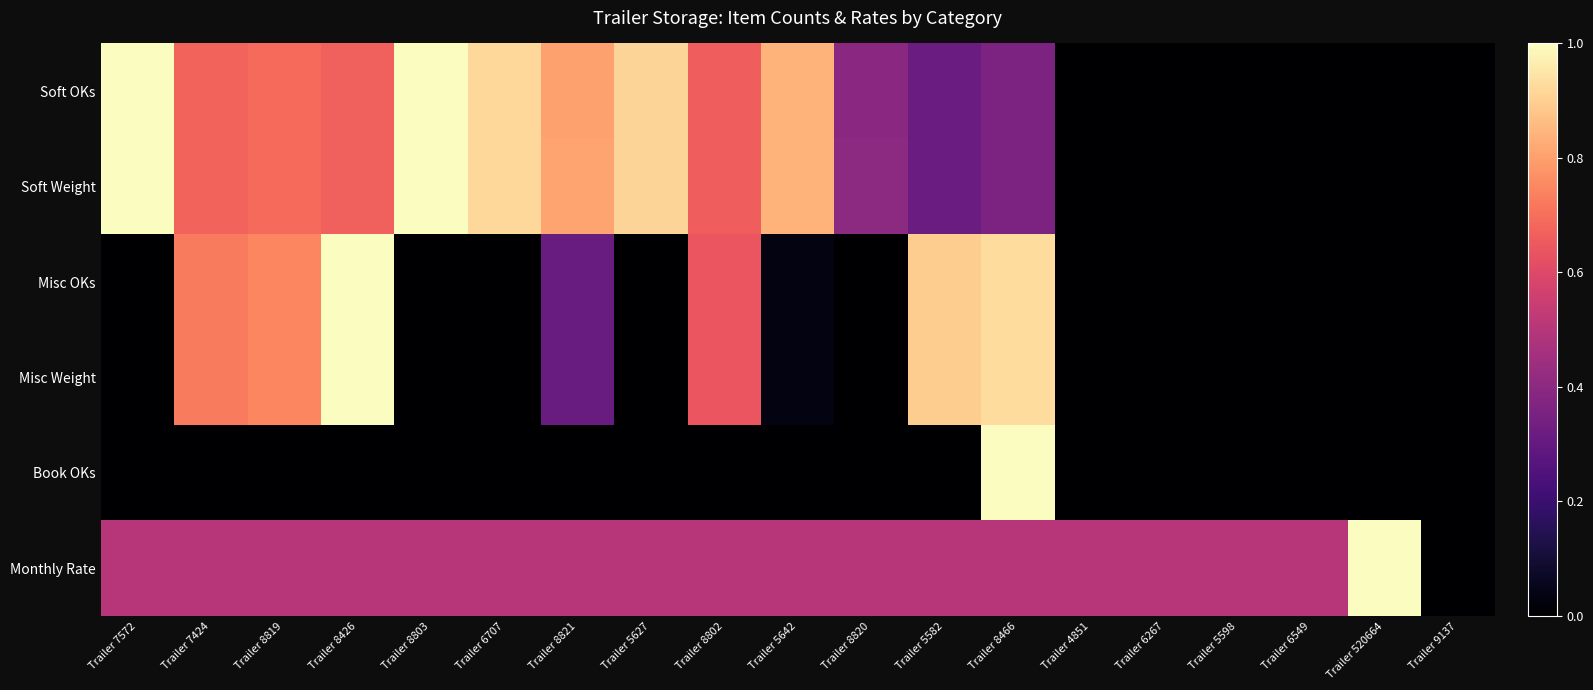

Reading left to right, extract all data points from this chart.

Soft OKs: Trailer 7572=1.0	Trailer 7424=0.7	Trailer 8819=0.7	Trailer 8426=0.7	Trailer 8803=1.0	Trailer 6707=0.9	Trailer 8821=0.8	Trailer 5627=0.9	Trailer 8802=0.7	Trailer 5642=0.8	Trailer 8820=0.4	Trailer 5582=0.3	Trailer 8466=0.4	Trailer 4851=0.0	Trailer 6267=0.0	Trailer 5598=0.0	Trailer 6549=0.0	Trailer 520664=0.0	Trailer 9137=0.0
Soft Weight: Trailer 7572=1.0	Trailer 7424=0.7	Trailer 8819=0.7	Trailer 8426=0.7	Trailer 8803=1.0	Trailer 6707=0.9	Trailer 8821=0.8	Trailer 5627=0.9	Trailer 8802=0.7	Trailer 5642=0.8	Trailer 8820=0.4	Trailer 5582=0.3	Trailer 8466=0.4	Trailer 4851=0.0	Trailer 6267=0.0	Trailer 5598=0.0	Trailer 6549=0.0	Trailer 520664=0.0	Trailer 9137=0.0
Misc OKs: Trailer 7572=0.0	Trailer 7424=0.7	Trailer 8819=0.7	Trailer 8426=1.0	Trailer 8803=0.0	Trailer 6707=0.0	Trailer 8821=0.3	Trailer 5627=0.0	Trailer 8802=0.6	Trailer 5642=0.0	Trailer 8820=0.0	Trailer 5582=0.9	Trailer 8466=0.9	Trailer 4851=0.0	Trailer 6267=0.0	Trailer 5598=0.0	Trailer 6549=0.0	Trailer 520664=0.0	Trailer 9137=0.0
Misc Weight: Trailer 7572=0.0	Trailer 7424=0.7	Trailer 8819=0.7	Trailer 8426=1.0	Trailer 8803=0.0	Trailer 6707=0.0	Trailer 8821=0.3	Trailer 5627=0.0	Trailer 8802=0.6	Trailer 5642=0.0	Trailer 8820=0.0	Trailer 5582=0.9	Trailer 8466=0.9	Trailer 4851=0.0	Trailer 6267=0.0	Trailer 5598=0.0	Trailer 6549=0.0	Trailer 520664=0.0	Trailer 9137=0.0
Book OKs: Trailer 7572=0.0	Trailer 7424=0.0	Trailer 8819=0.0	Trailer 8426=0.0	Trailer 8803=0.0	Trailer 6707=0.0	Trailer 8821=0.0	Trailer 5627=0.0	Trailer 8802=0.0	Trailer 5642=0.0	Trailer 8820=0.0	Trailer 5582=0.0	Trailer 8466=1.0	Trailer 4851=0.0	Trailer 6267=0.0	Trailer 5598=0.0	Trailer 6549=0.0	Trailer 520664=0.0	Trailer 9137=0.0
Monthly Rate: Trailer 7572=0.5	Trailer 7424=0.5	Trailer 8819=0.5	Trailer 8426=0.5	Trailer 8803=0.5	Trailer 6707=0.5	Trailer 8821=0.5	Trailer 5627=0.5	Trailer 8802=0.5	Trailer 5642=0.5	Trailer 8820=0.5	Trailer 5582=0.5	Trailer 8466=0.5	Trailer 4851=0.5	Trailer 6267=0.5	Trailer 5598=0.5	Trailer 6549=0.5	Trailer 520664=1.0	Trailer 9137=0.0